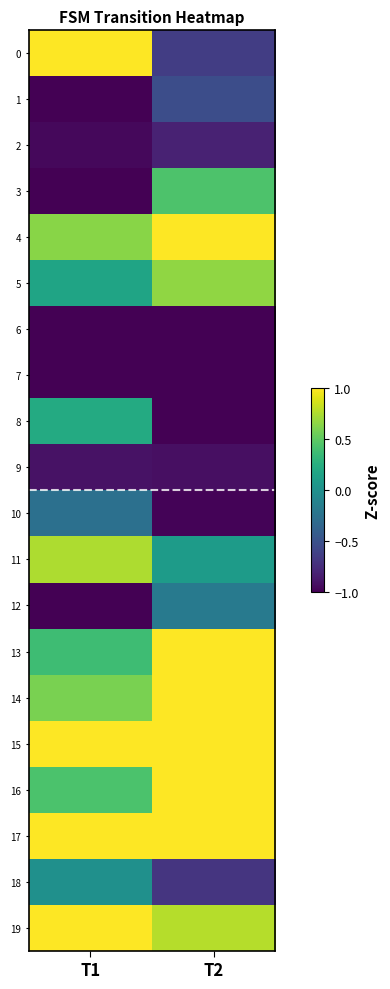

At how many categories does at least one series exceed 0?

2